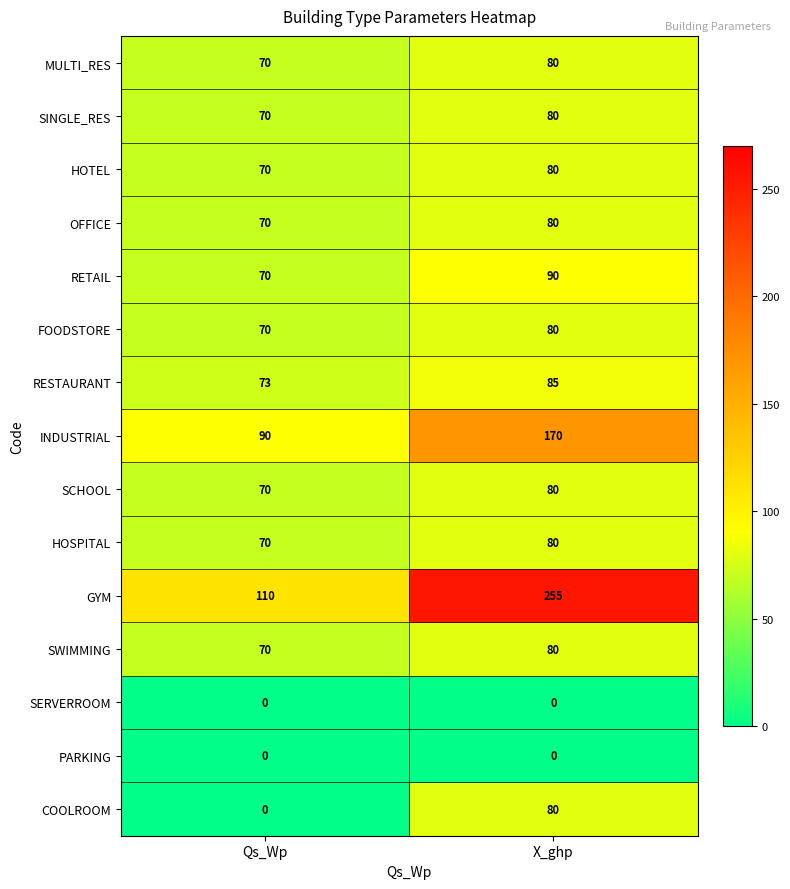

What is the difference between the SWIMMING values at Qs_Wp and X_ghp?

10